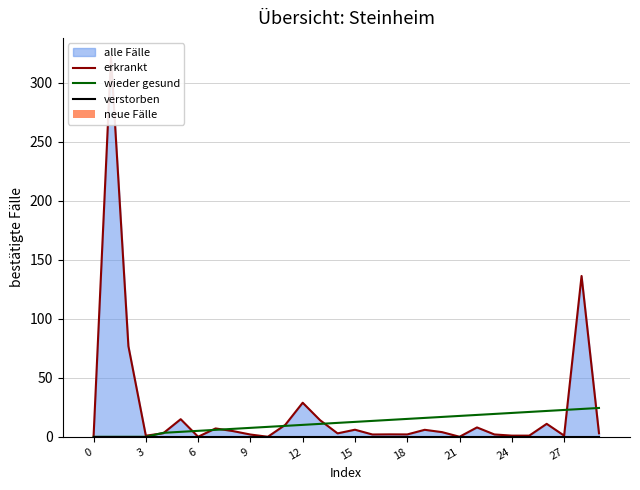

Which series has the largest total across all categories?

erkrankt